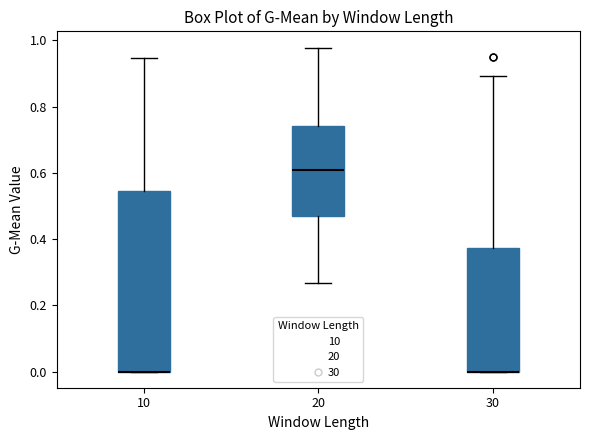

Where is the lower edge of the box at x = 10 on the y-axis? The values are not printed on the chart, so give them approximately, as read against the axis.

0.00